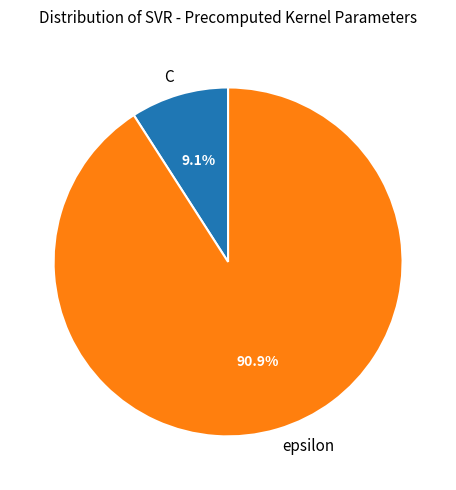

Approximately how many times larger is the value at epsilon compared to C?

10.0